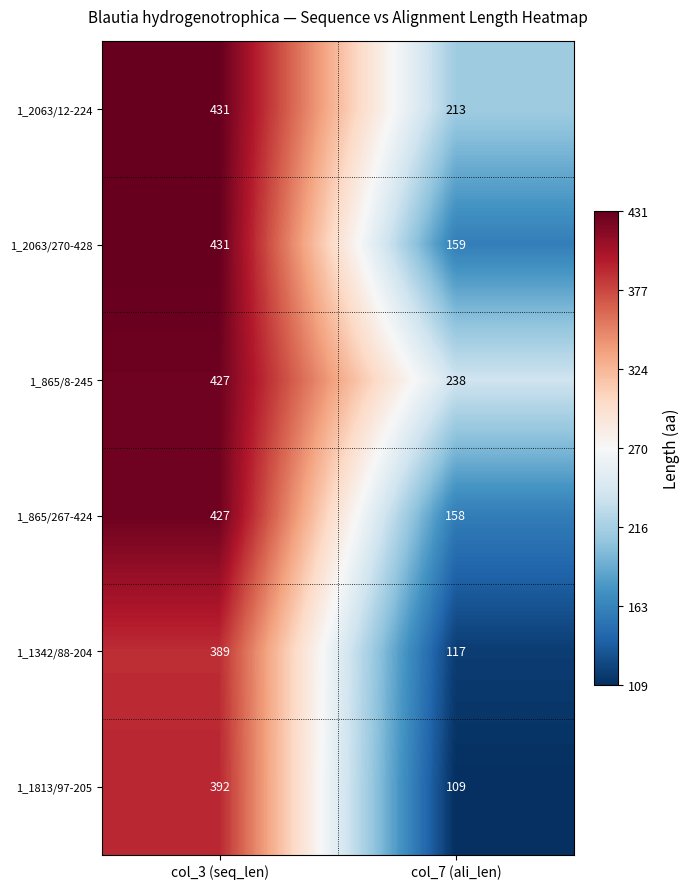

Reading left to right, extract all data points from this chart.

1_2063/12-224: col_3 (seq_len)=431	col_7 (ali_len)=213
1_2063/270-428: col_3 (seq_len)=431	col_7 (ali_len)=159
1_865/8-245: col_3 (seq_len)=427	col_7 (ali_len)=238
1_865/267-424: col_3 (seq_len)=427	col_7 (ali_len)=158
1_1342/88-204: col_3 (seq_len)=389	col_7 (ali_len)=117
1_1813/97-205: col_3 (seq_len)=392	col_7 (ali_len)=109